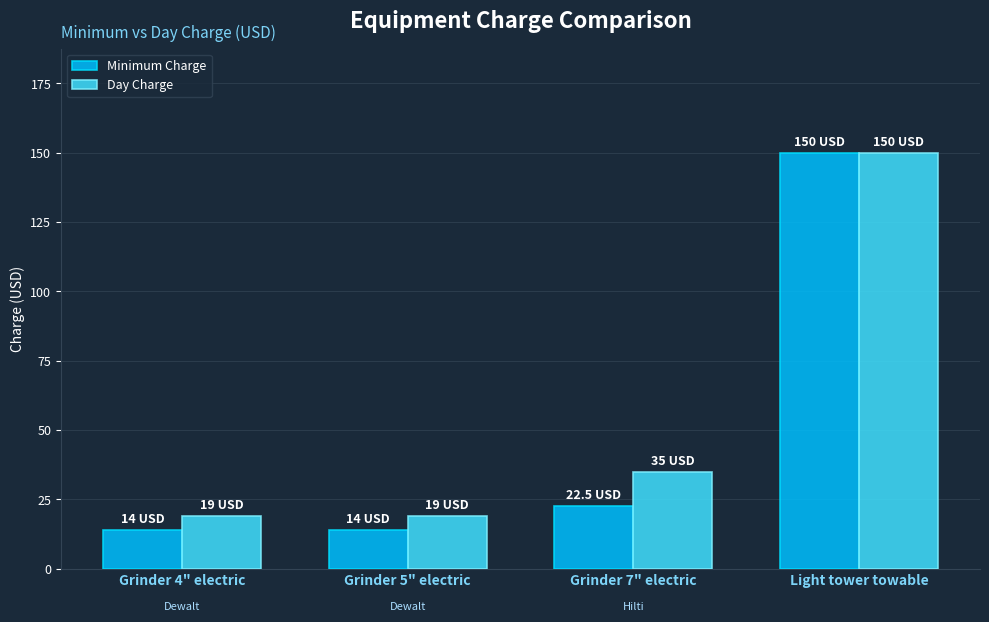

What is the label of the 1st bar from the right?

Light tower towable